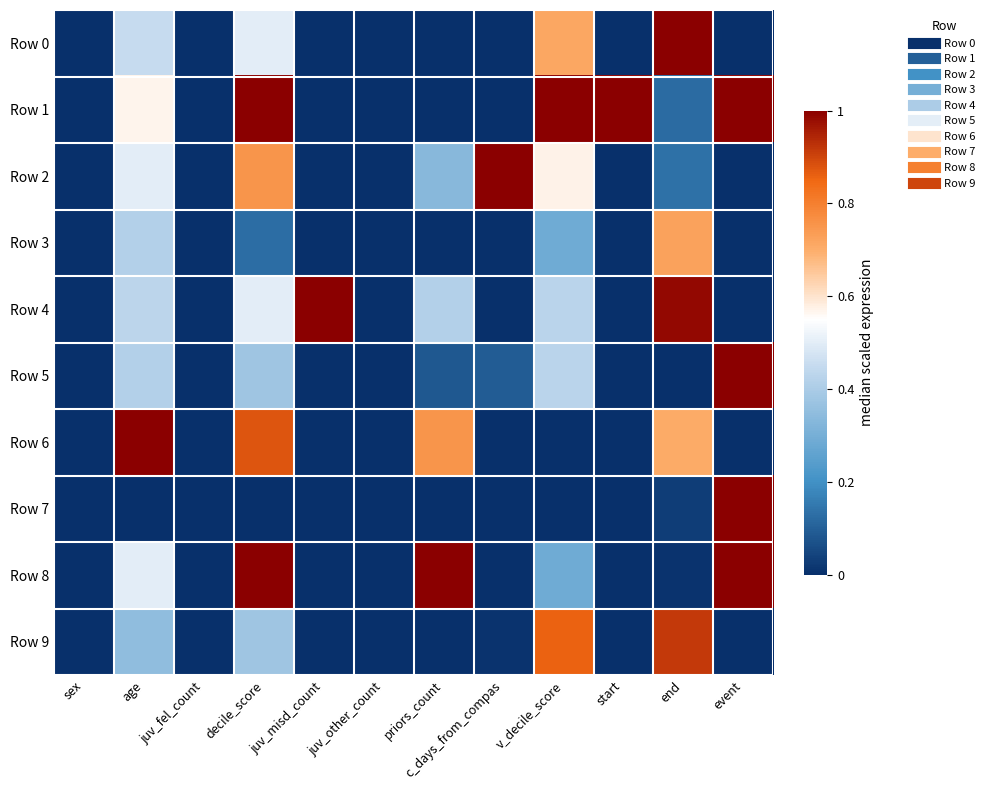

Which has a higher value, sex or v_decile_score?

v_decile_score